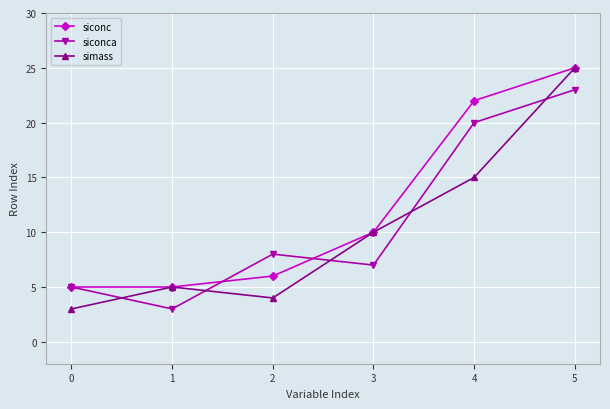

What is the value of the siconc point at the 3rd from the left?

6